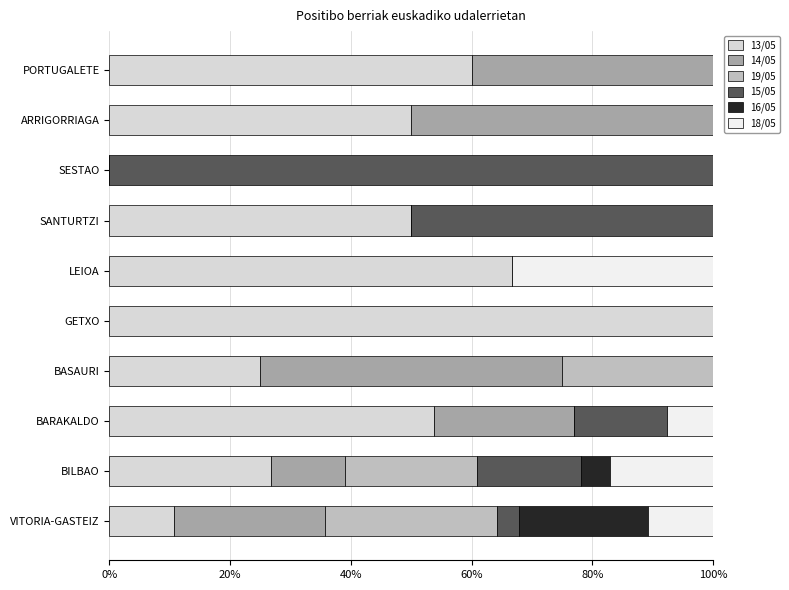

True or false: 13/05 has a value of 66.7 at LEIOA.

True